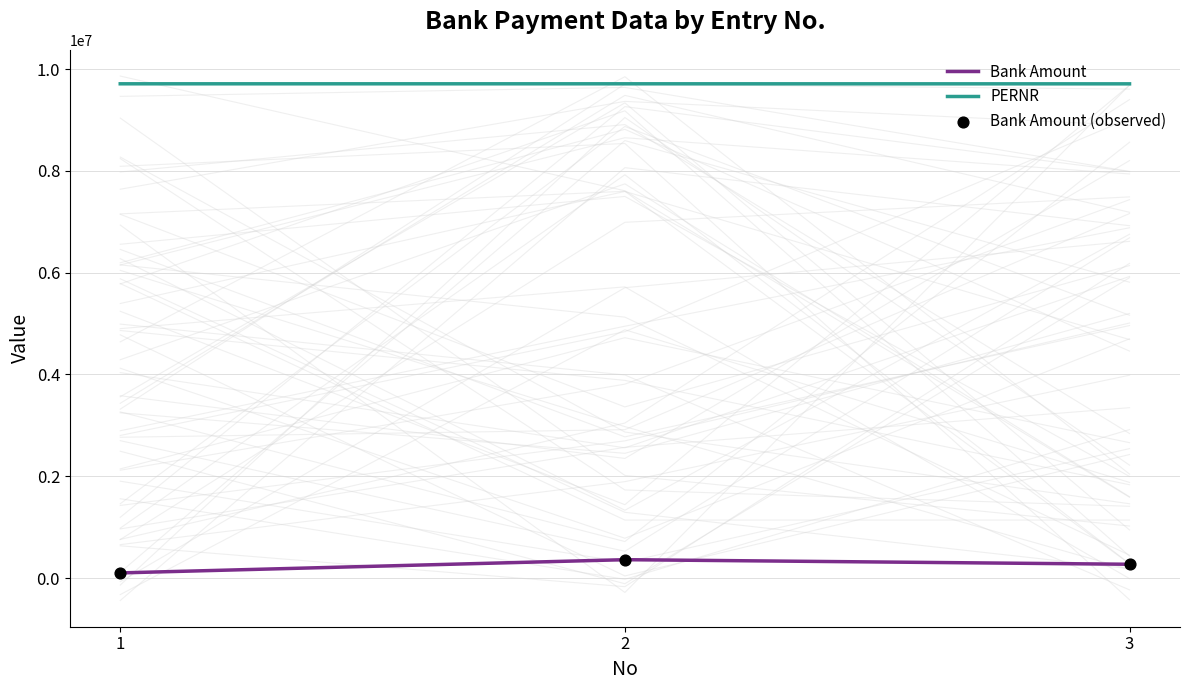

At how many categories does at least one series exceed 4857693?

3